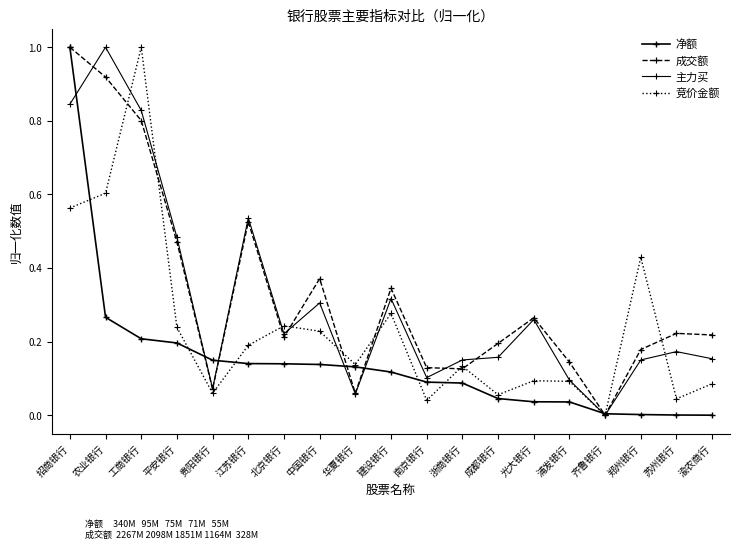

What is the difference between the maximum and minimum values in the 成交额 series?

1.0